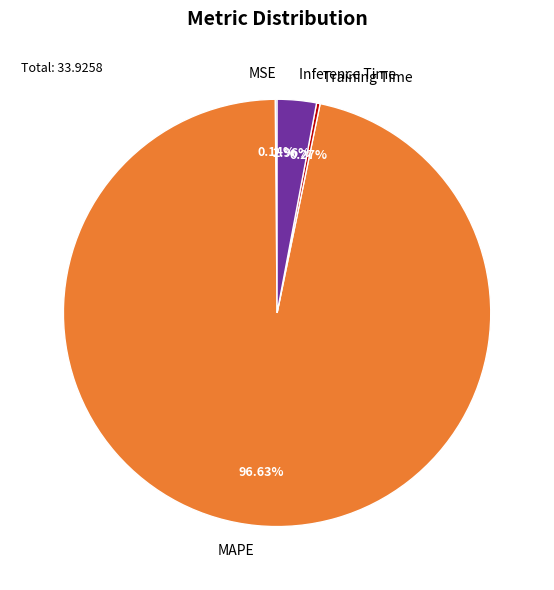

Is there any slice that represents more than half of the pie?

Yes